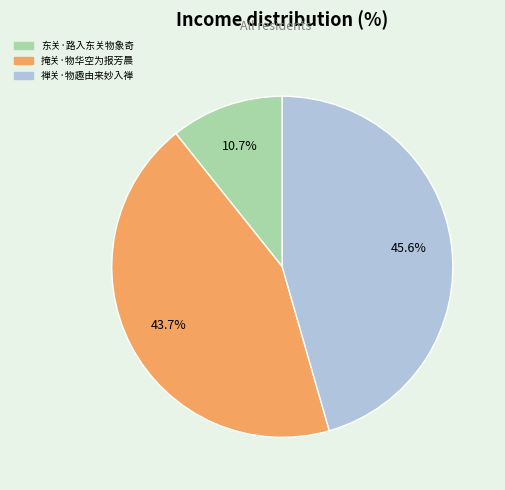

Which category has the biggest portion of the pie?

禅关·物趣由来妙入禅